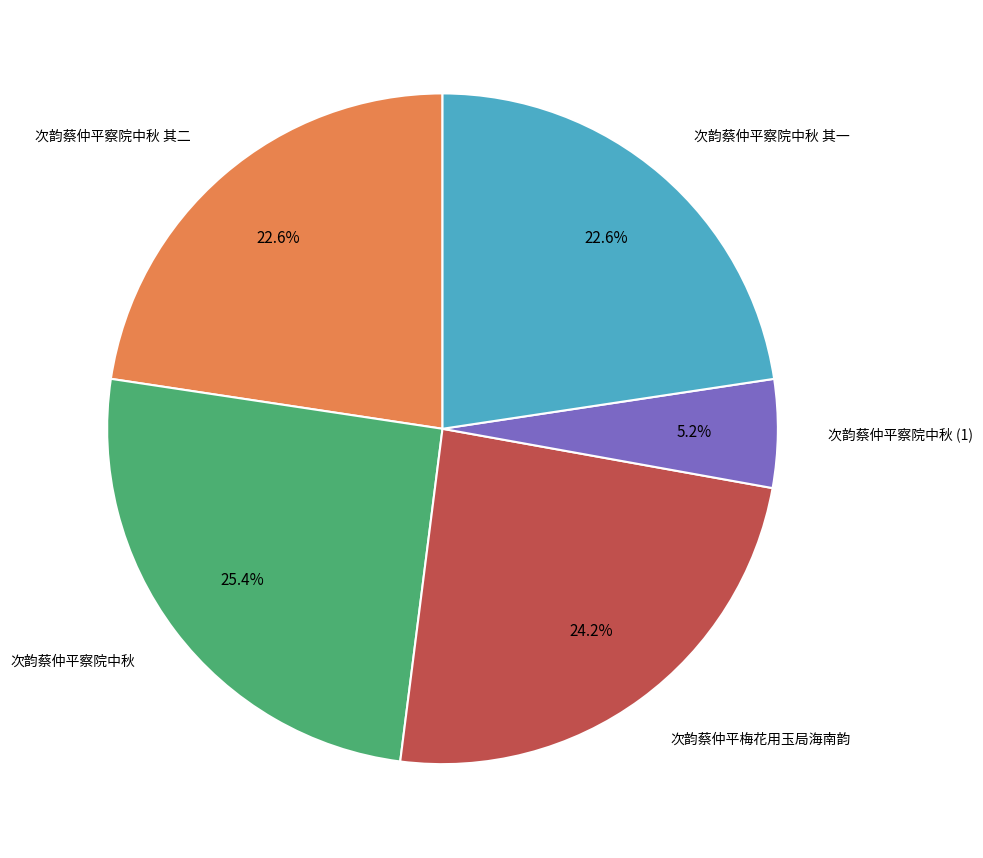

How many segments does this pie chart have?

5